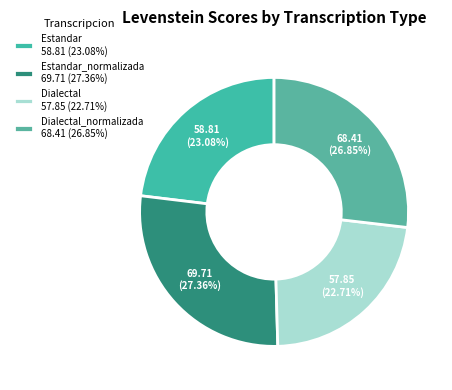

How many segments does this pie chart have?

4